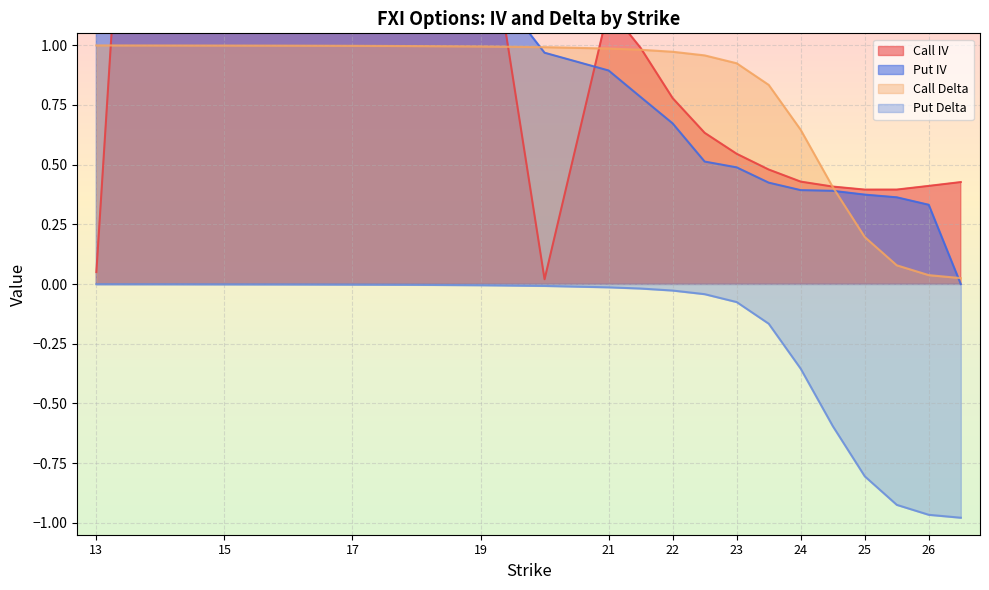

At how many categories does at least one series exceed 3?

4